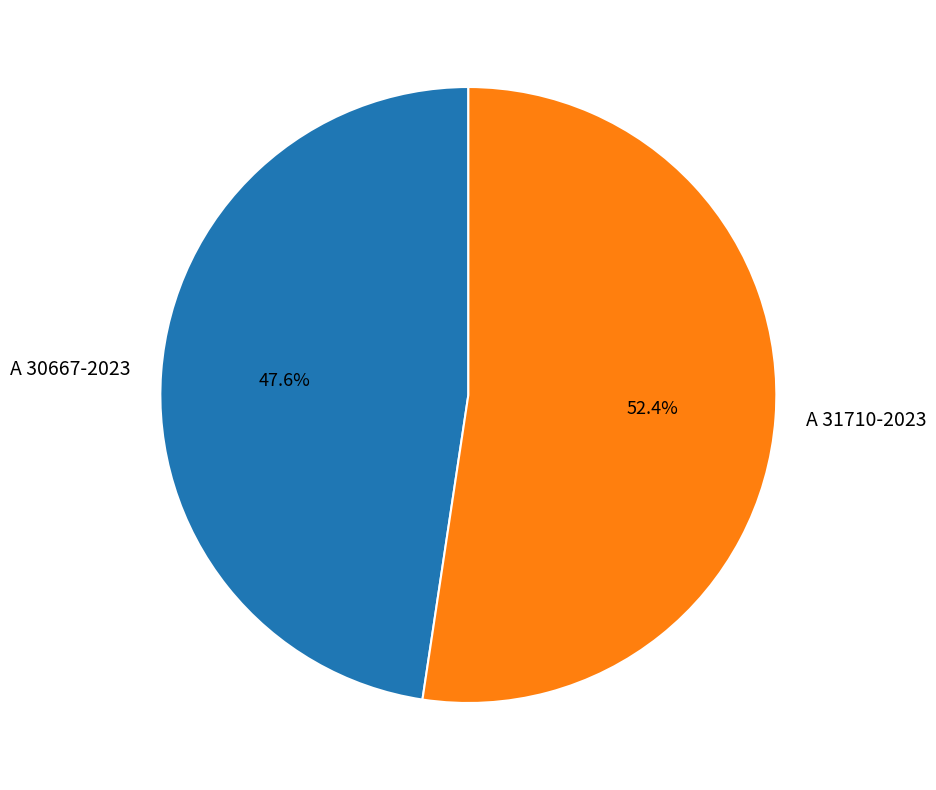

The A 30667-2023 slice represents 48% of the pie. True or false?

True